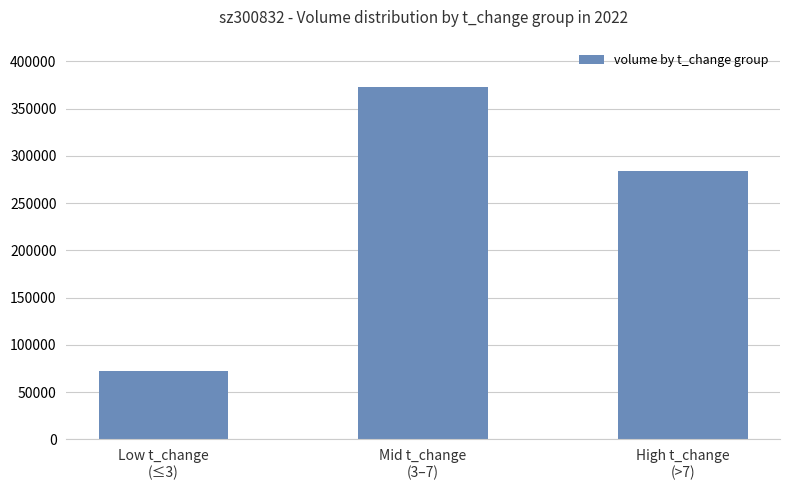

The chart shows a value of 72032 at Low t_change
(≤3). True or false?

True